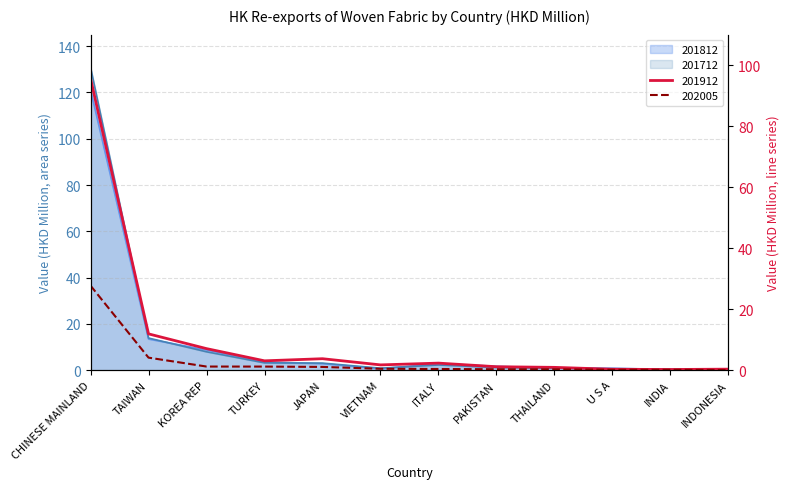

Does the chart display data point markers on the line(s)?

No